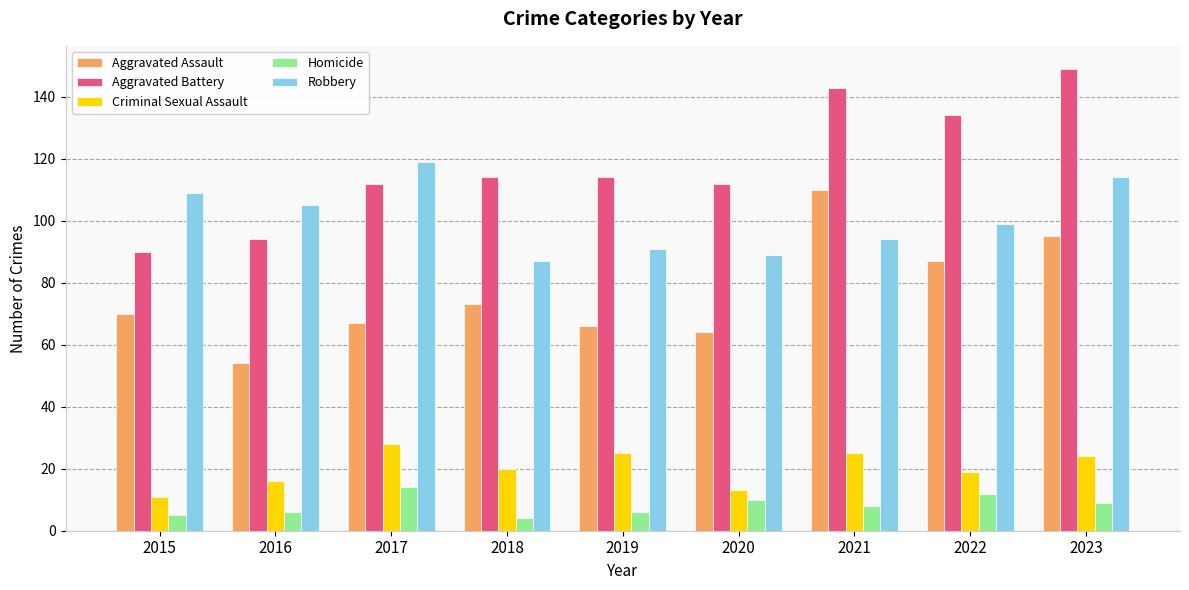

The Robbery series shows 87 at 2018. True or false?

True